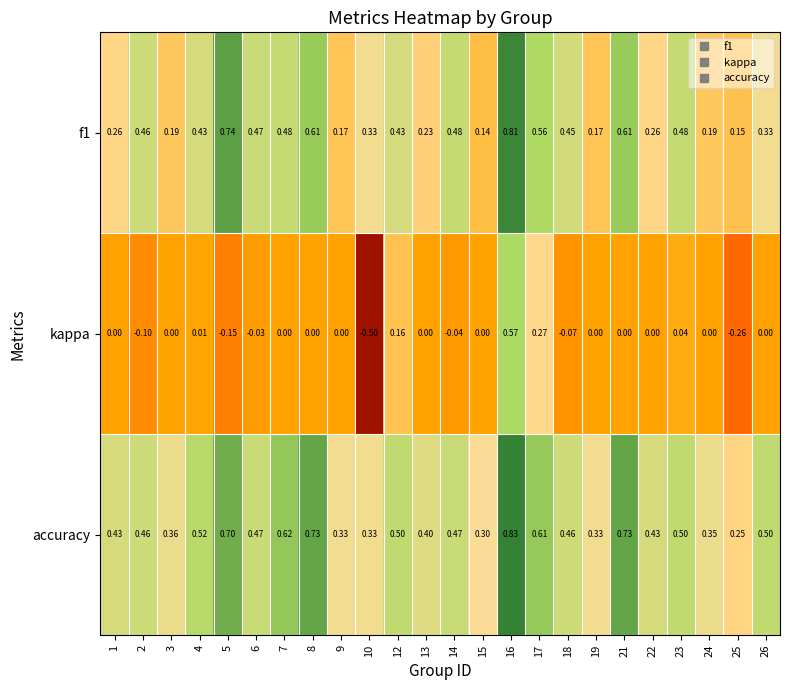

List the series in order of their peak value, lowest first.

kappa, f1, accuracy